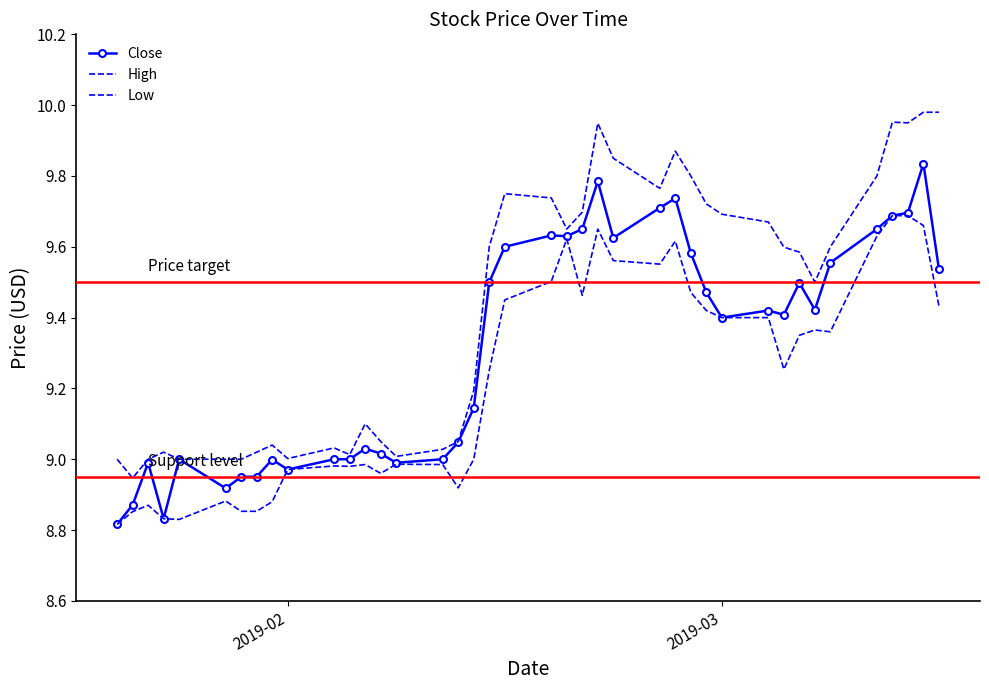

True or false: High and Close cross at least once.

False